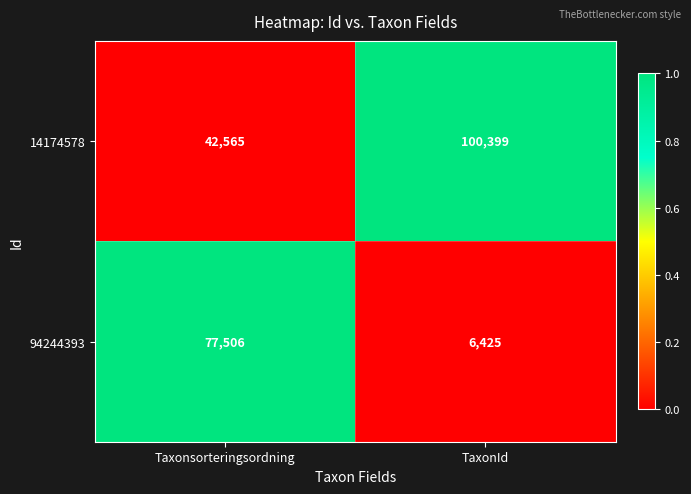

Which series changed the most between Taxonsorteringsordning and TaxonId?

94244393